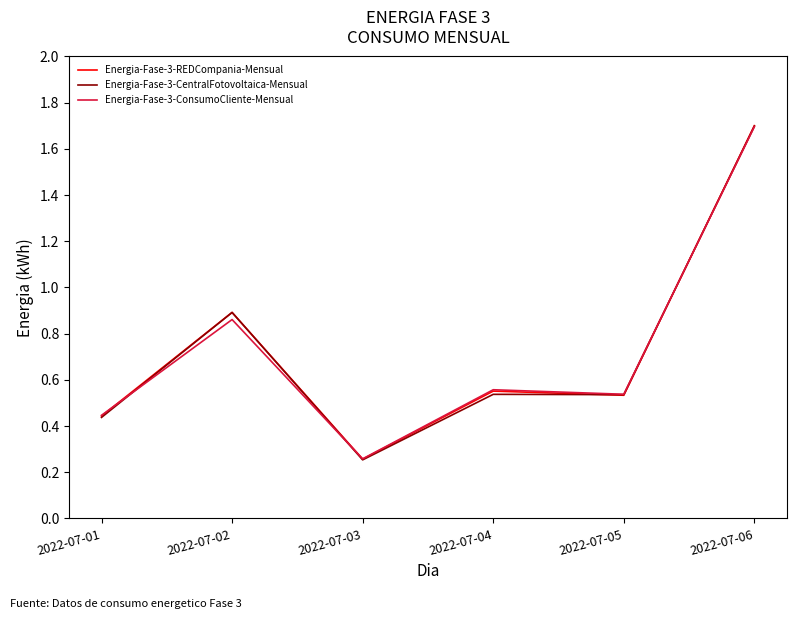

At which label is Energia-Fase-3-CentralFotovoltaica-Mensual closest to 0?

2022-07-03